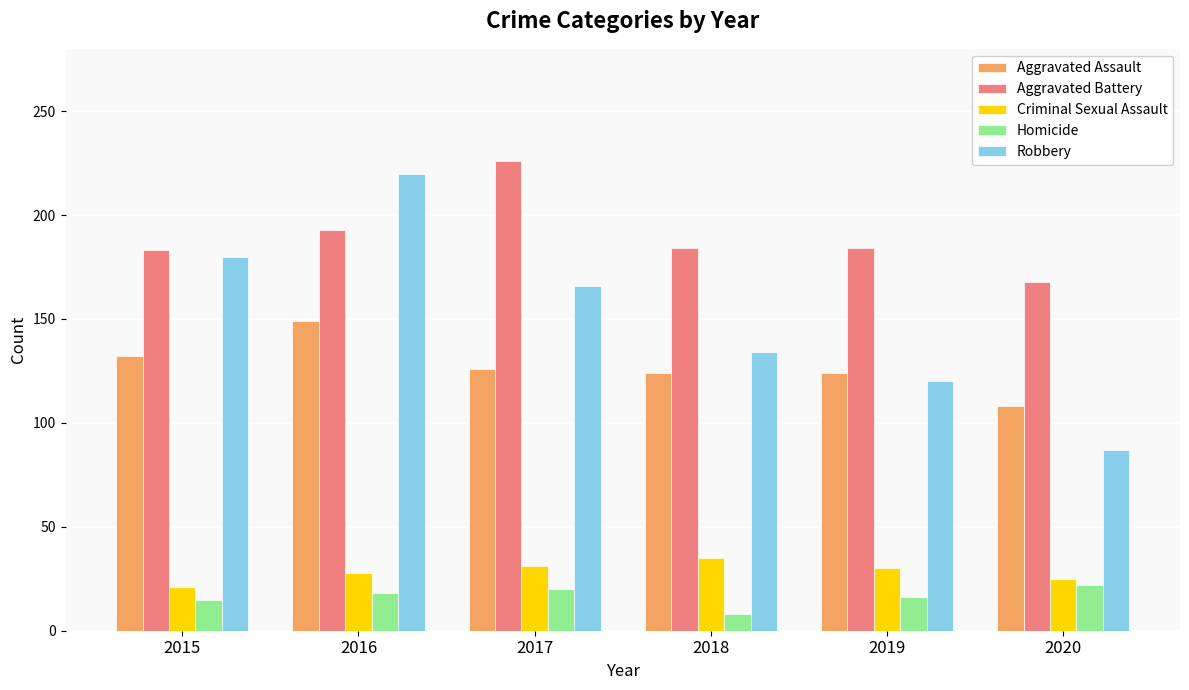

What is the sum of the Homicide values at 2019 and 2018?

24